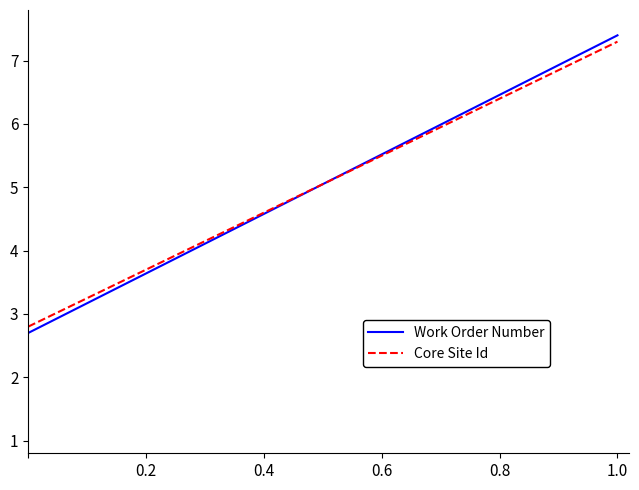

Which series has the largest range (max minus min)?

Work Order Number